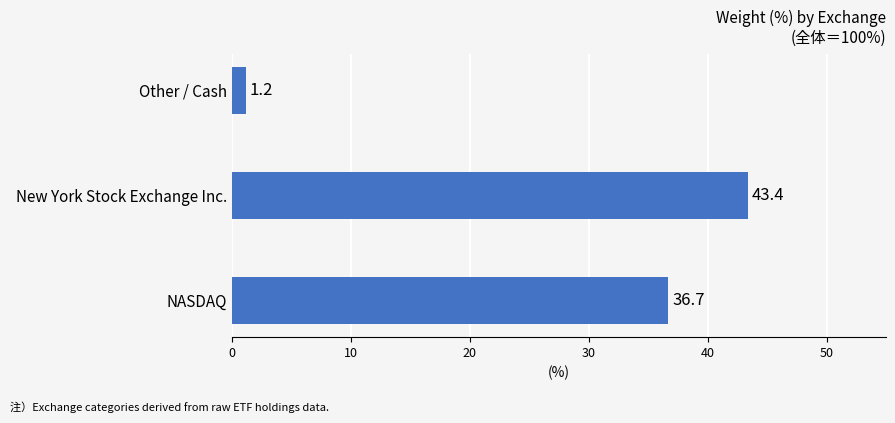

What is the change in value from NASDAQ to New York Stock Exchange Inc.?

+6.7